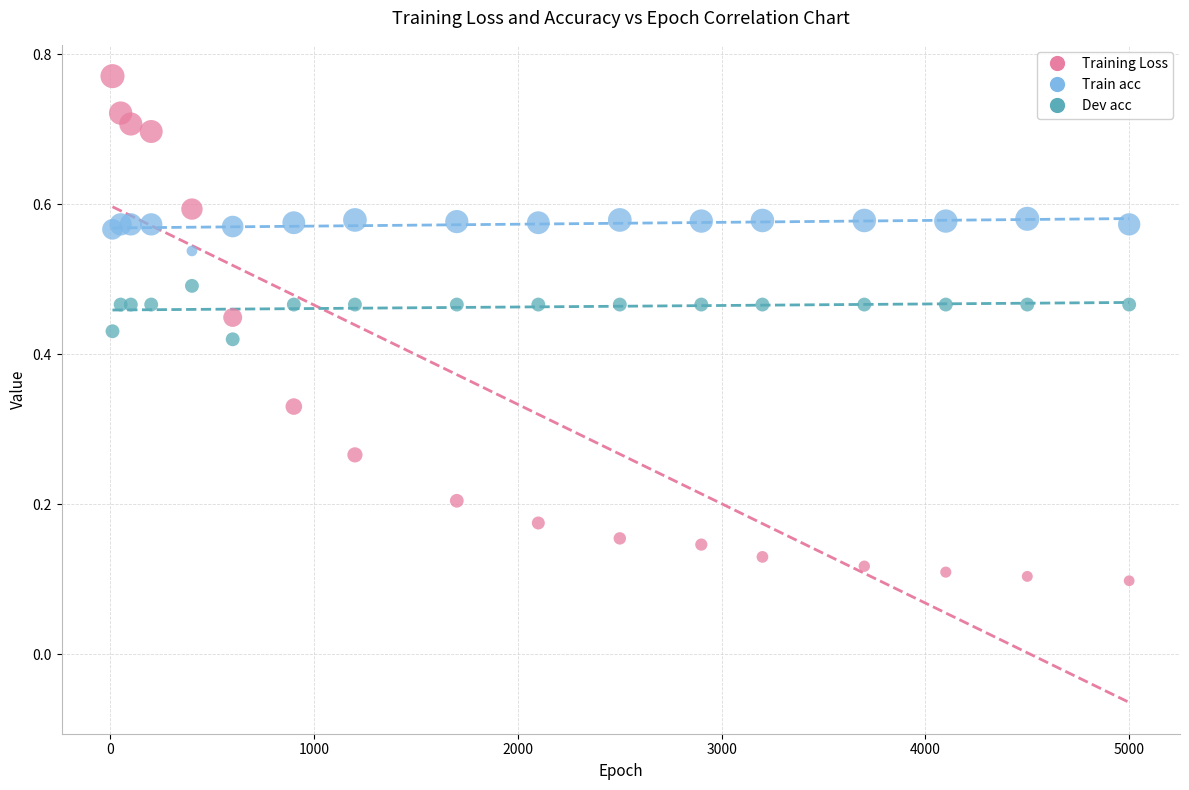

Which series reaches the maximum Y coordinate?

Training Loss